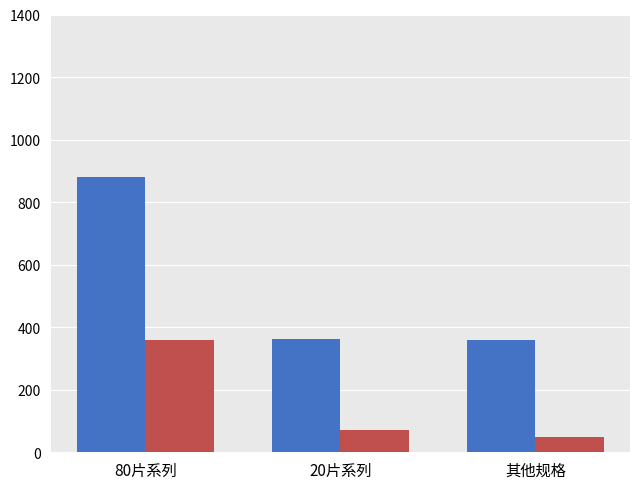

What is the maximum value shown in the chart?

880.0